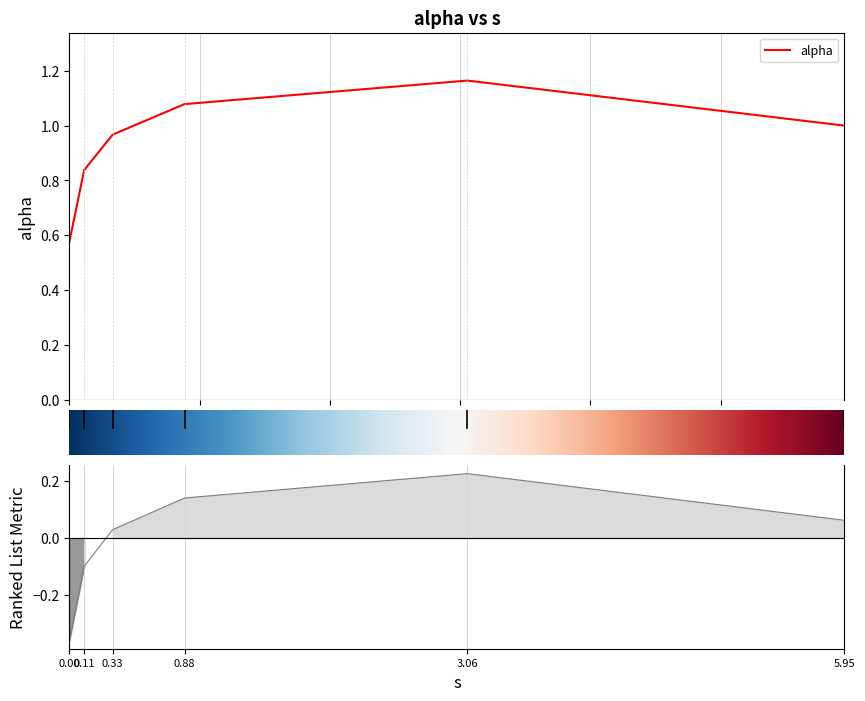

Rank the categories by value from lowest to highest.

0.0, 0.11341359771559853, 0.3324294729872133, 5.95112645733097, 0.8838255412599794, 3.0559972027407603